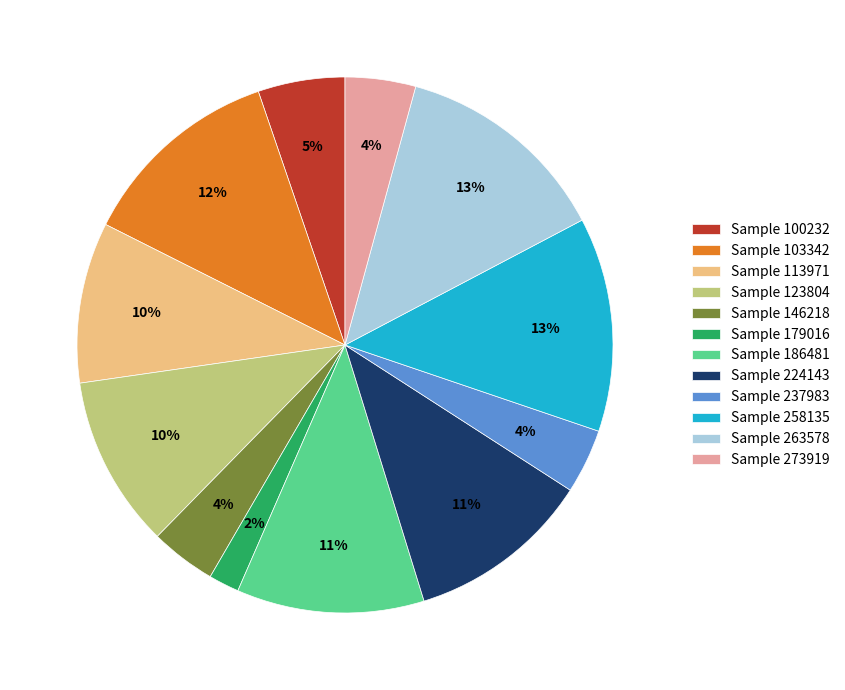

To the nearest percent, what is the difference between the largest and smallest slice percentages?

11%